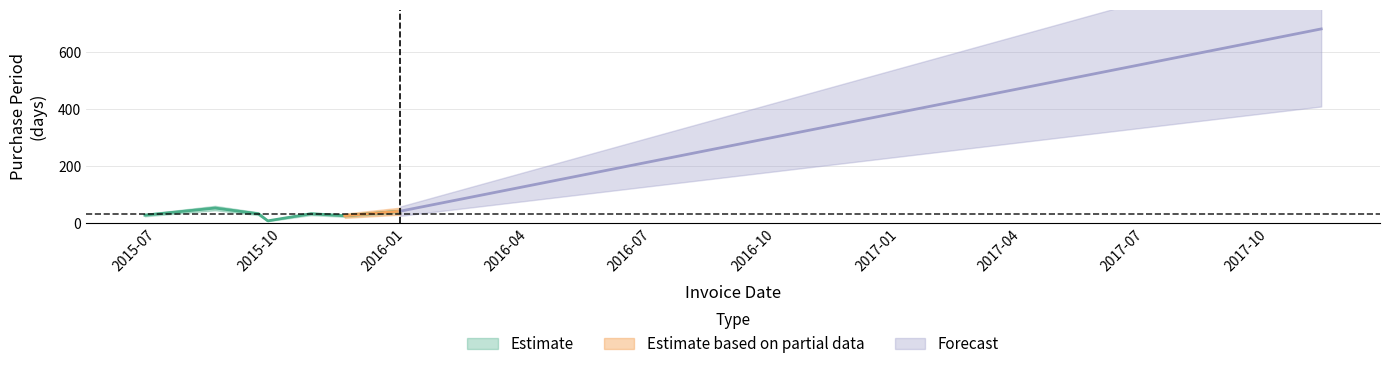

Reading left to right, what are all the values shown in this chart?

2015-06-22=27	2015-08-13=52	2015-09-14=32	2015-09-21=7	2015-10-23=32	2015-11-17=25	2015-12-28=41	2017-11-09=682